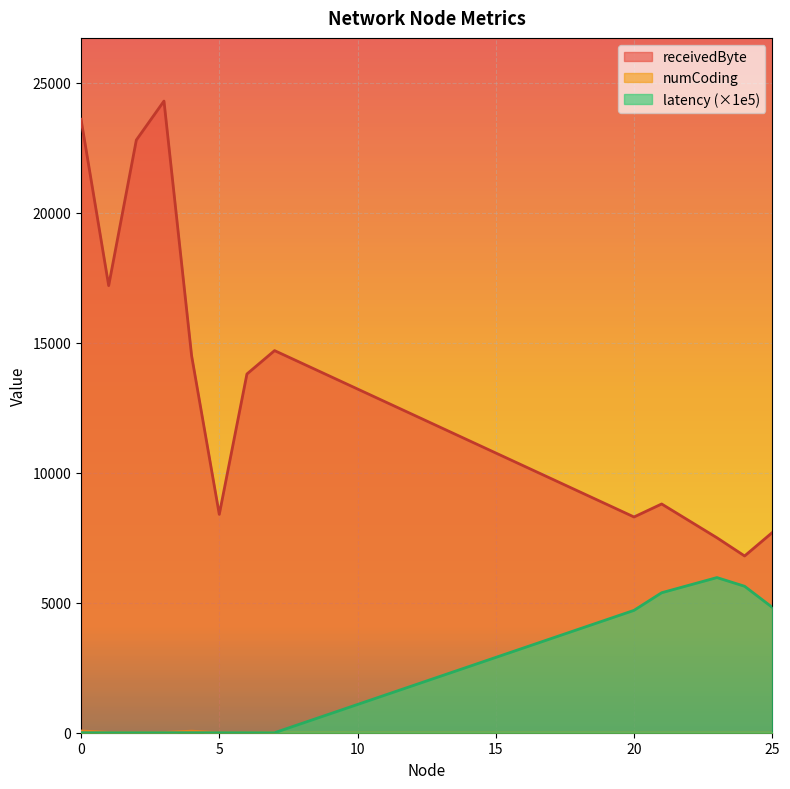

Rank the series at 20 from highest to lowest value.

receivedByte, latency, numCoding